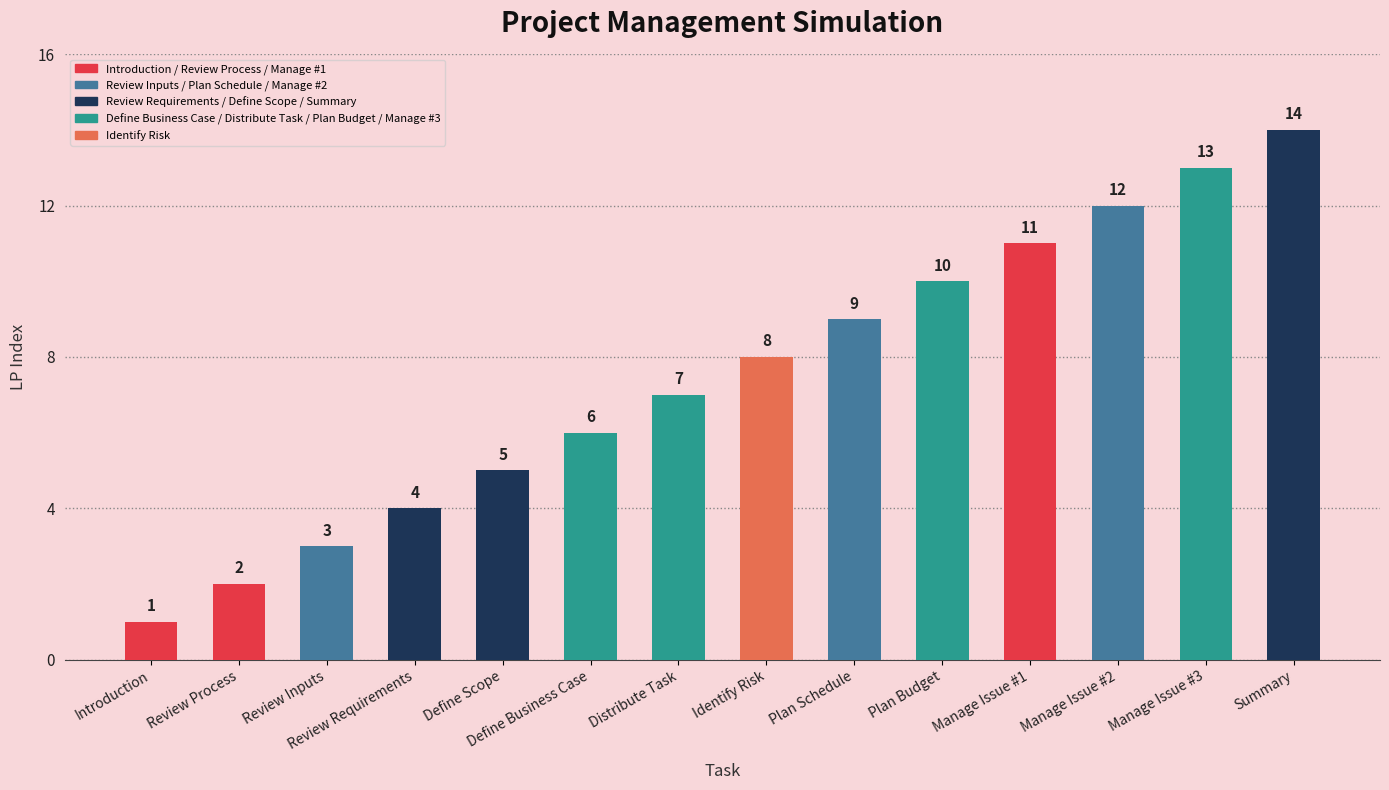

At which label is the value closest to 7?

Distribute Task